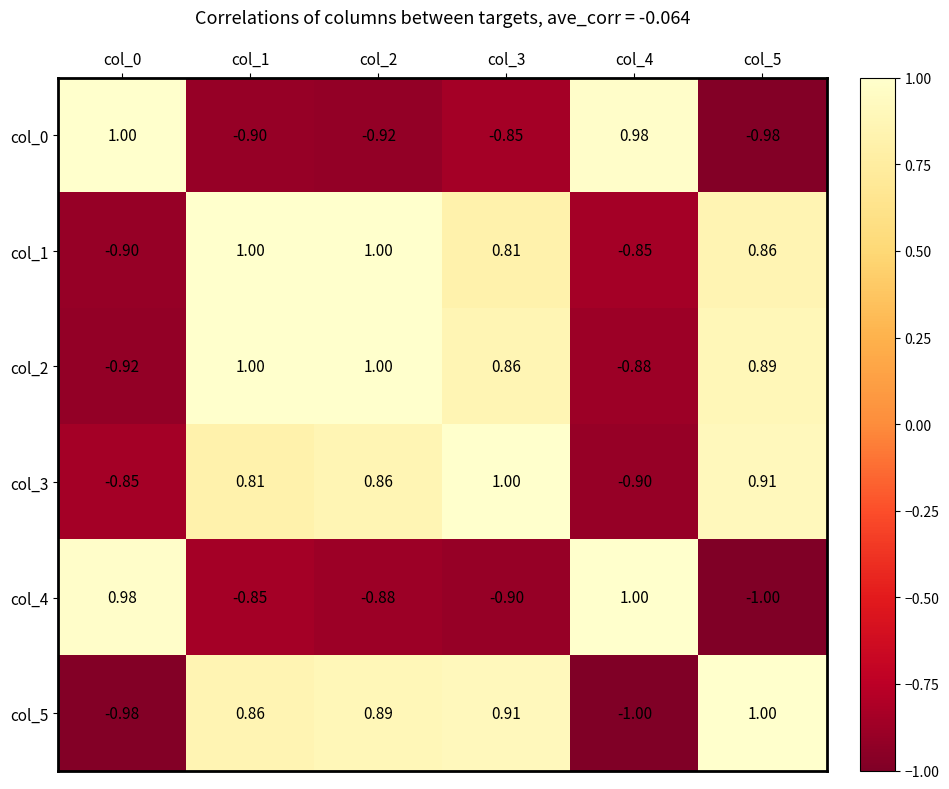

Is the value of col_4 at col_5 greater than the value of col_2 at col_4?

No